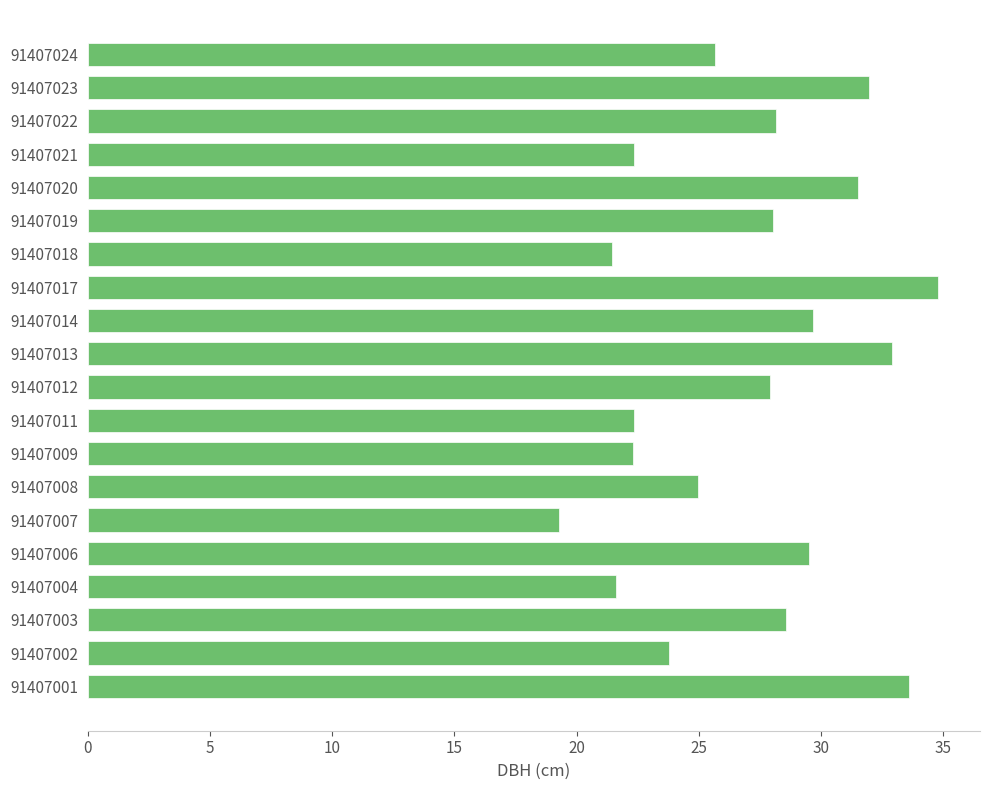

Read the value at 91407012.

27.9